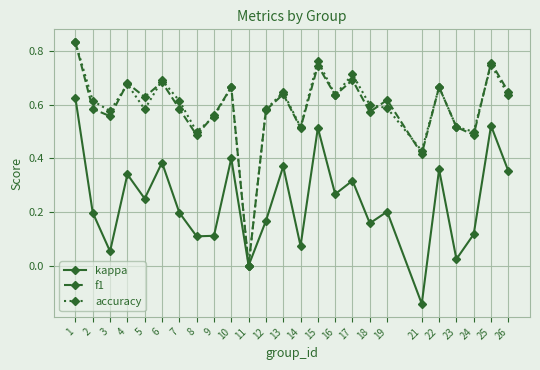

After their last crossing, which series has the higher values: f1 or accuracy?

f1